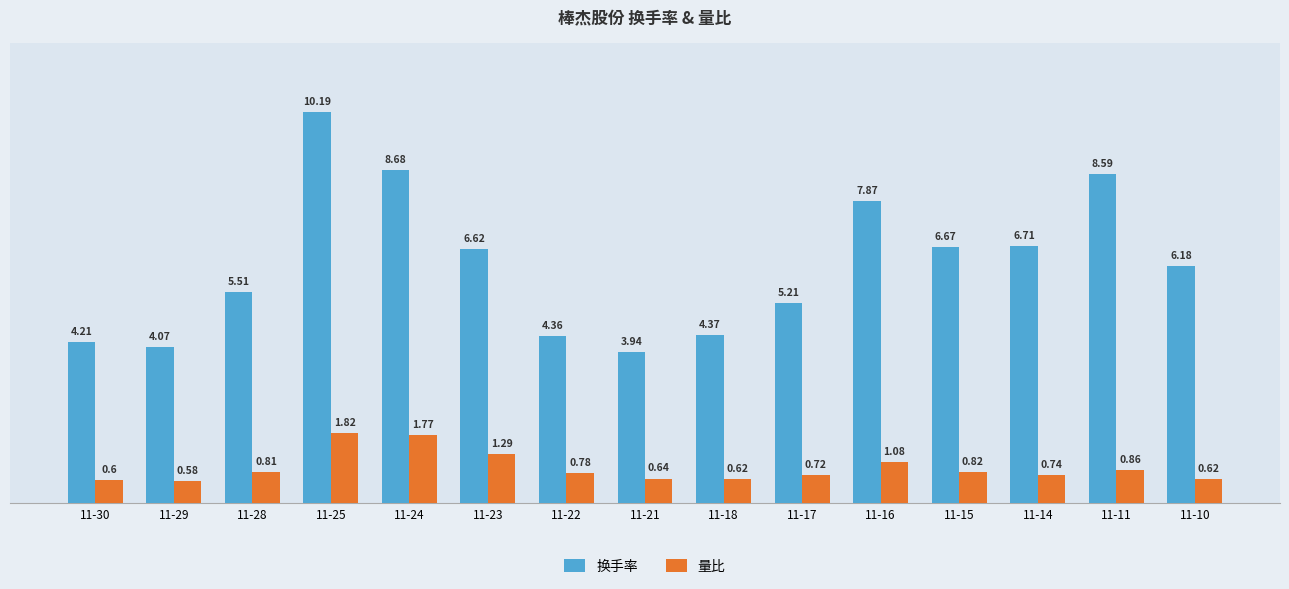

Which label corresponds to the smallest value in the chart?

11-29